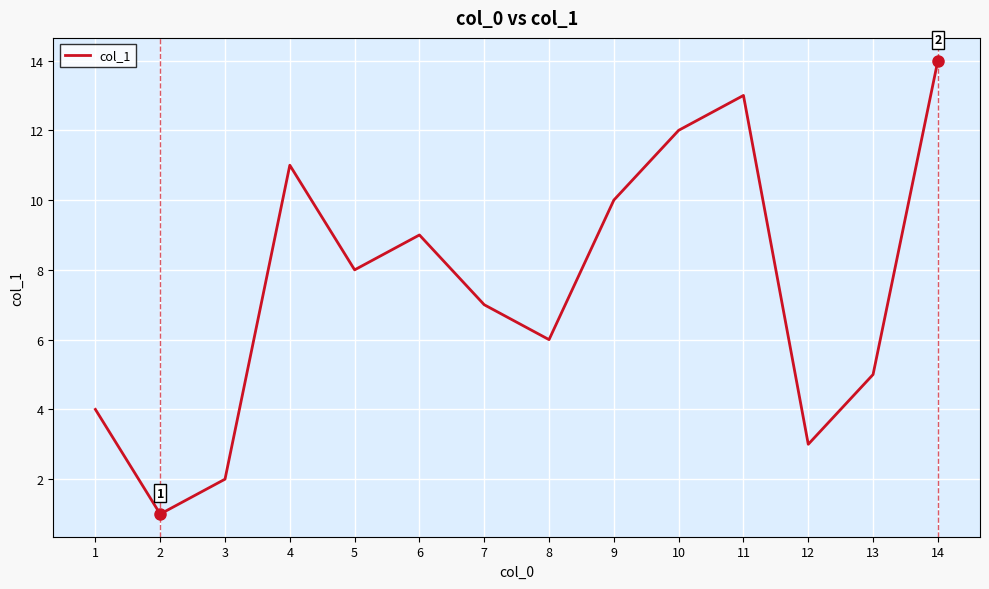

Where is the first local maximum?

4